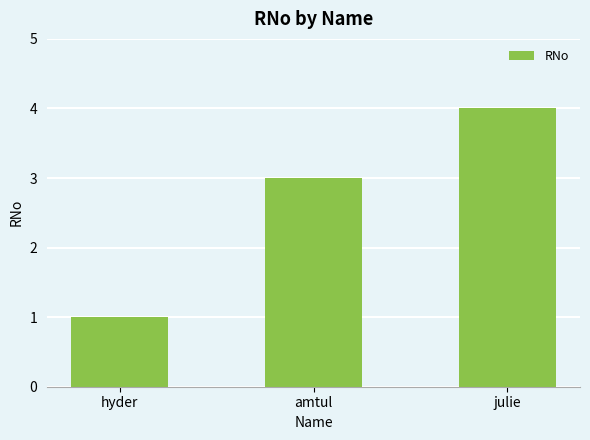

What is the value of the 1st bar from the left?

1